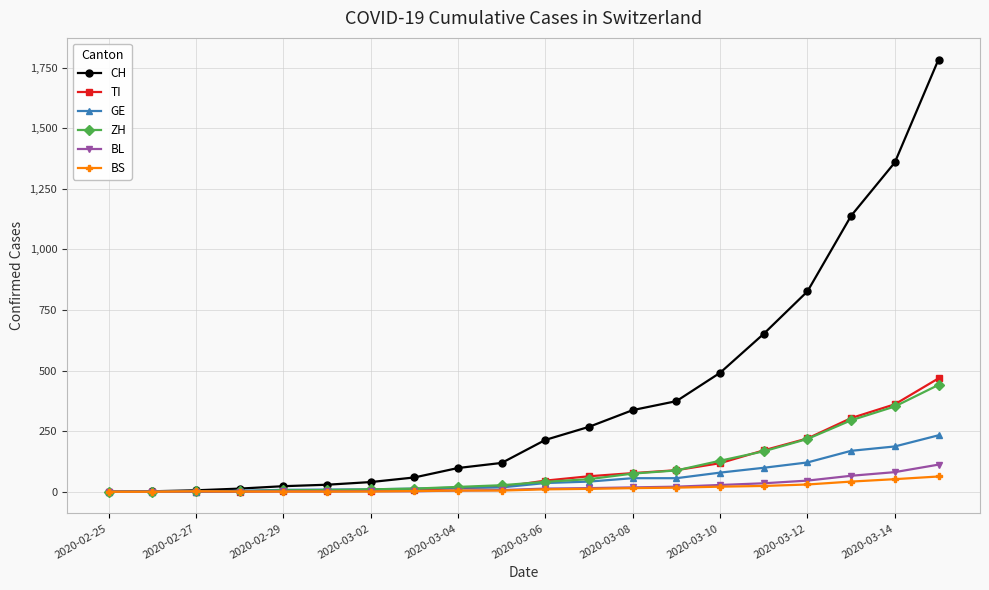

Rank the series by their maximum value, from highest to lowest.

CH, TI, ZH, GE, BL, BS